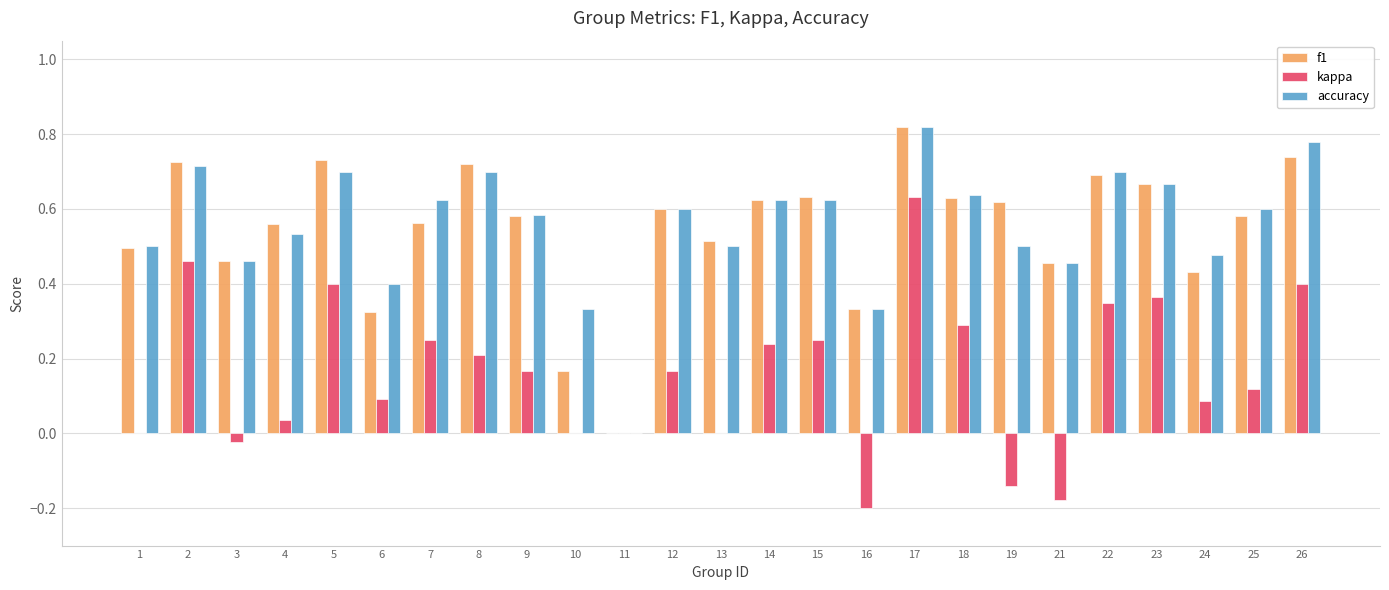

Which category has the highest value in the accuracy series?

17